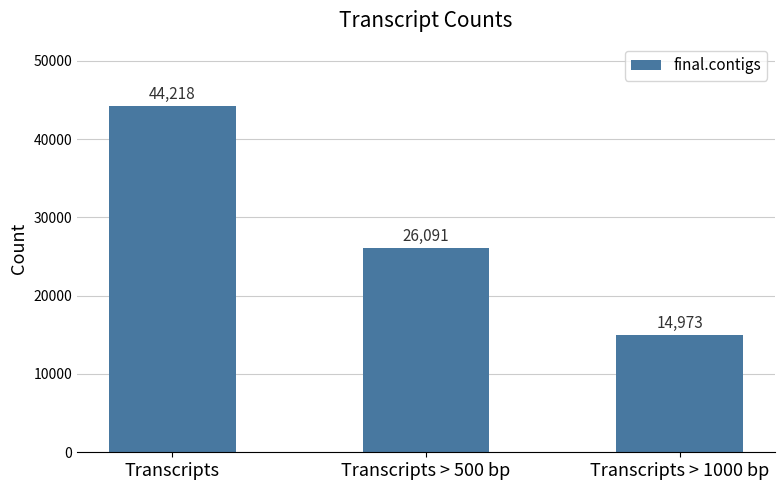

Approximately how many times larger is the value at Transcripts > 1000 bp compared to Transcripts > 500 bp?

0.6